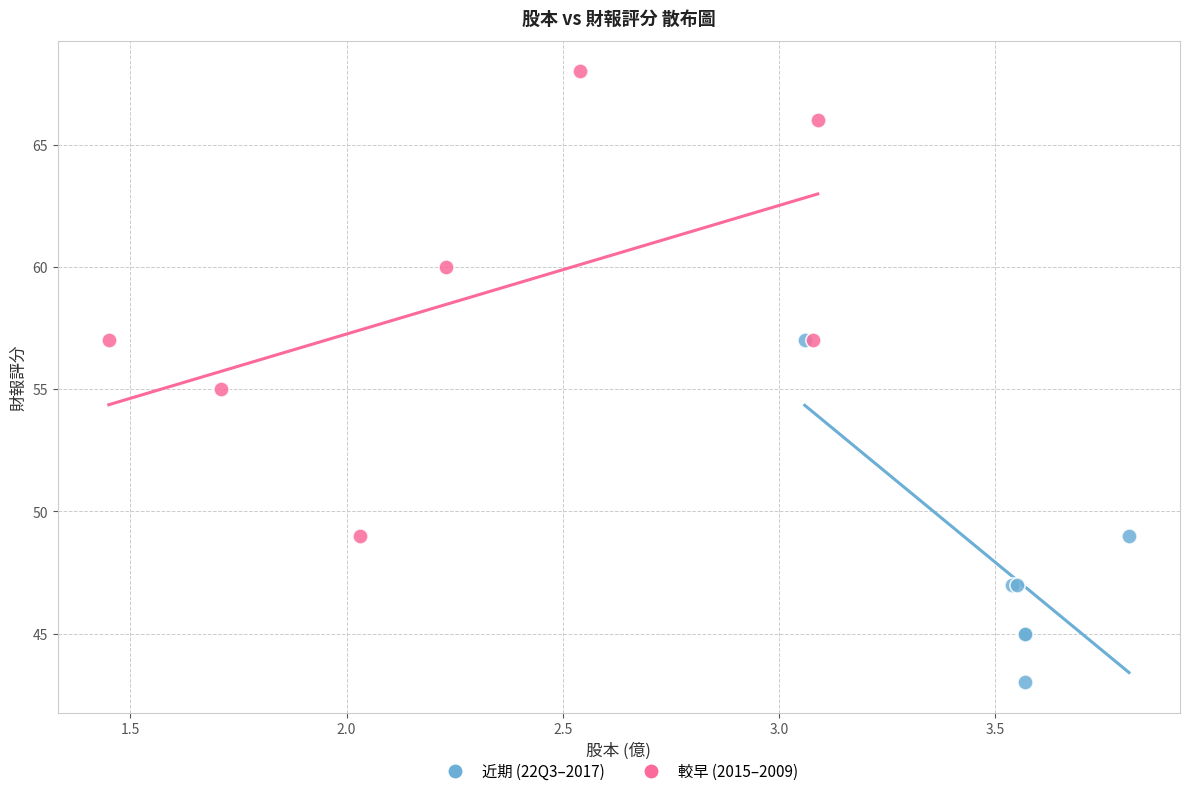

Which series contains the highest Y value?

較早 (2015–2009)